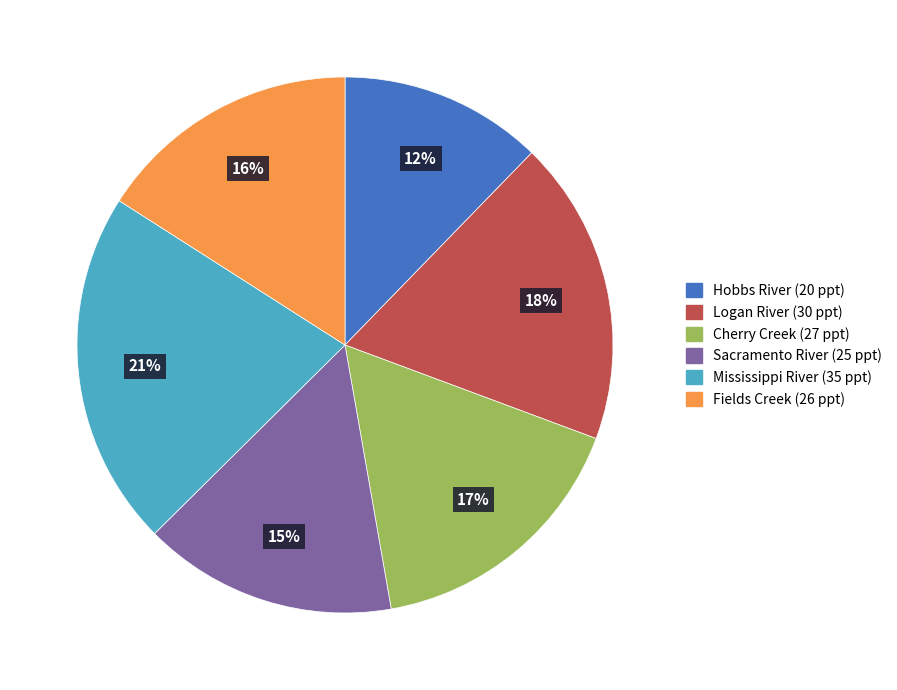

Is there a majority slice in this chart?

No